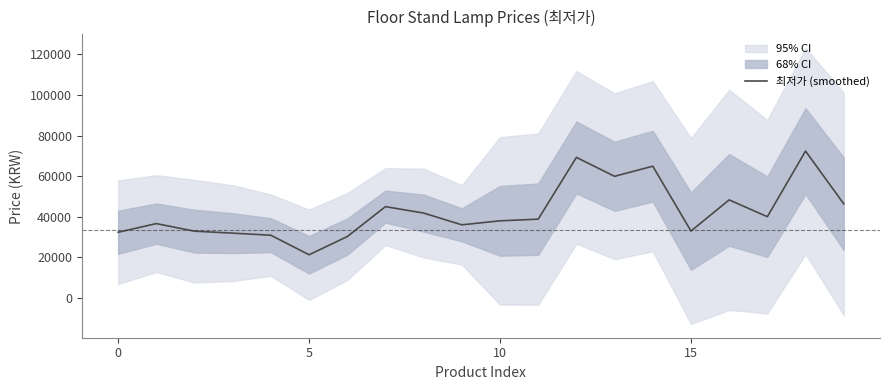

What is the approximate value at 7?

44933.3